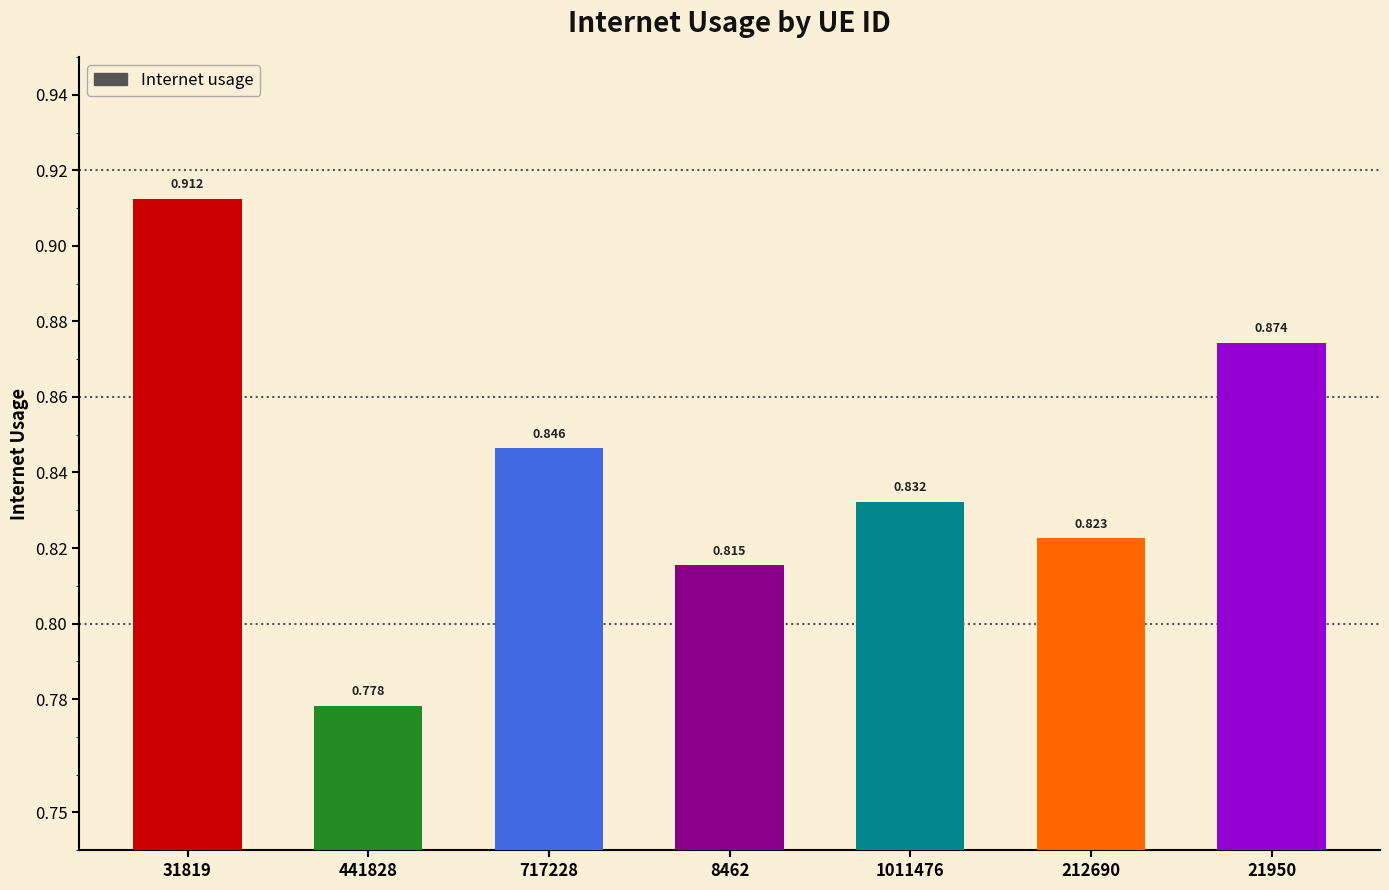

What is the difference between the second highest and minimum values?

0.1